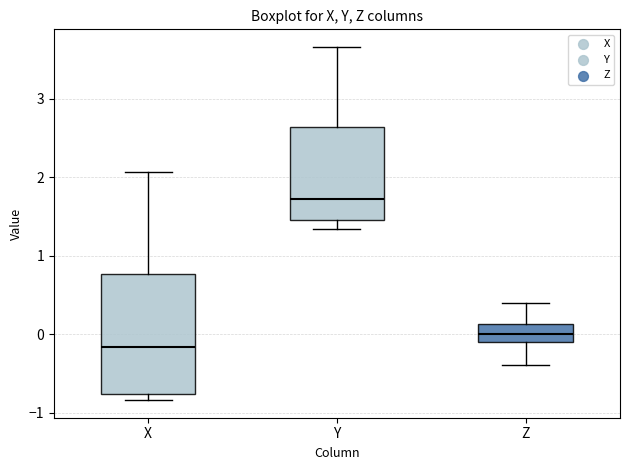

Reading left to right, transcribe this box plot: for each box, give where its median line is, the range the box spans, and where its two whiskers end, as read against the y-axis. The values are not printed on the chart, so give them approximately, as read against the axis.

X: median -0.2, box -0.8 to 0.8, whiskers -0.8 (just below the box's lower edge) to 2.1
Y: median 1.7, box 1.5 to 2.6, whiskers 1.3 to 3.7
Z: median 0.0, box -0.1 to 0.1, whiskers -0.4 to 0.4